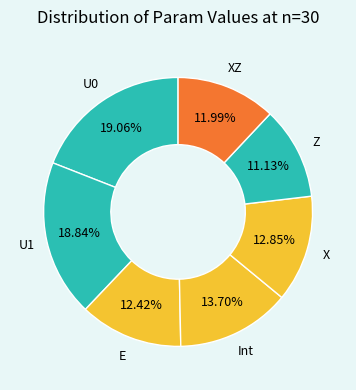

Count the number of slices in the pie.

7